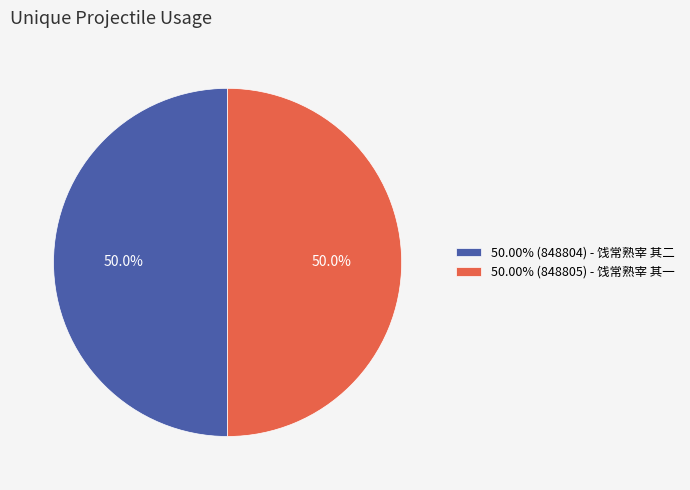

Combined, do 50.00% (848804) - 饯常熟宰 其二 and 50.00% (848805) - 饯常熟宰 其一 account for over 50%?

Yes